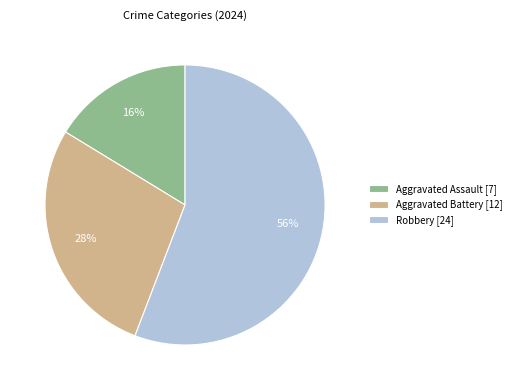

The Aggravated Assault slice represents 16% of the pie. True or false?

True